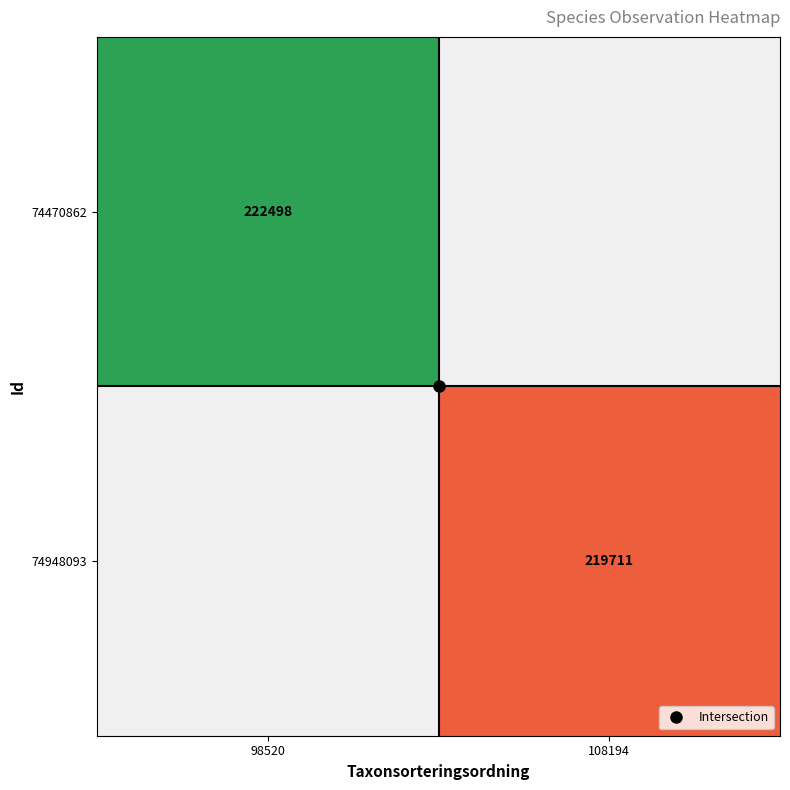

Which series has the largest range (max minus min)?

74470862